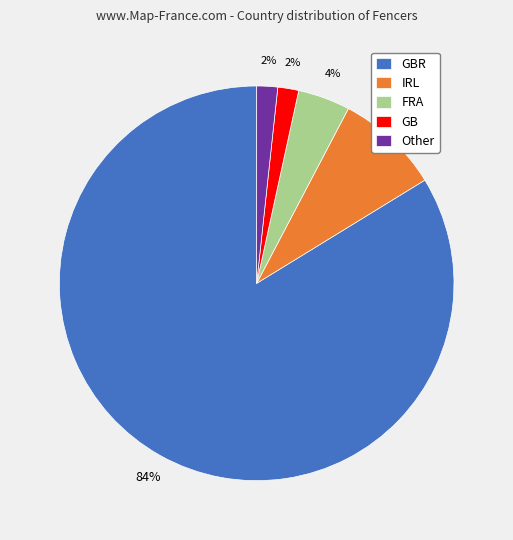

Which category has the biggest portion of the pie?

GBR